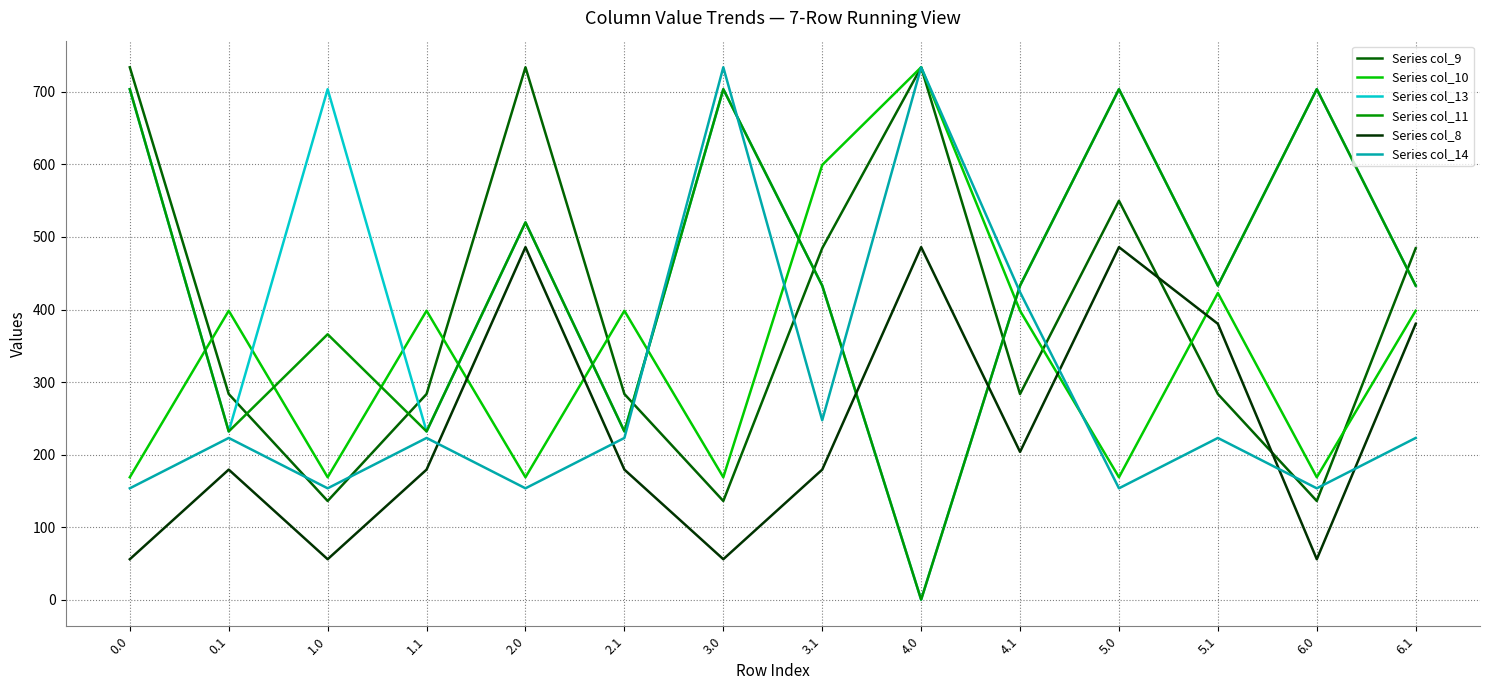

What is the maximum value shown in the chart?

734.0